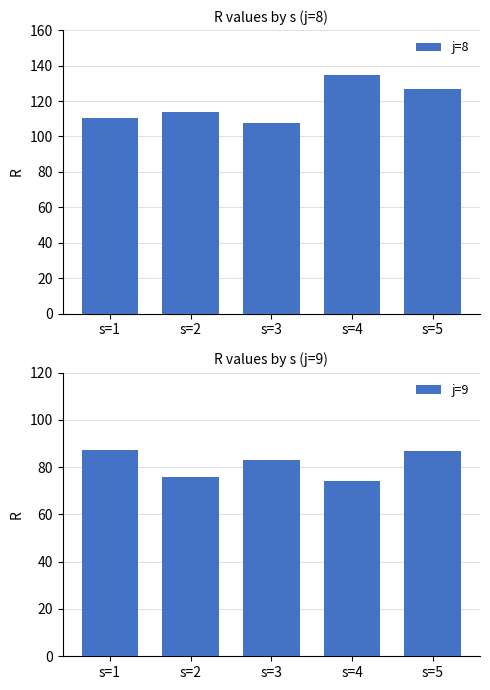

What is the lowest value of the j=9 series?

74.1